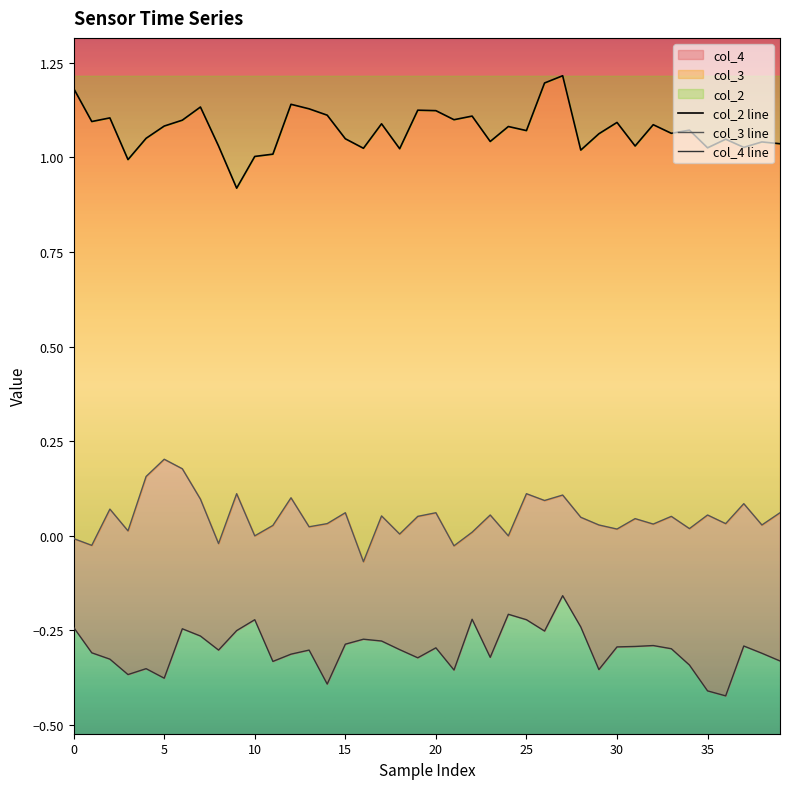

What are all the series names shown in the legend?

col_2 line, col_3 line, col_4 line